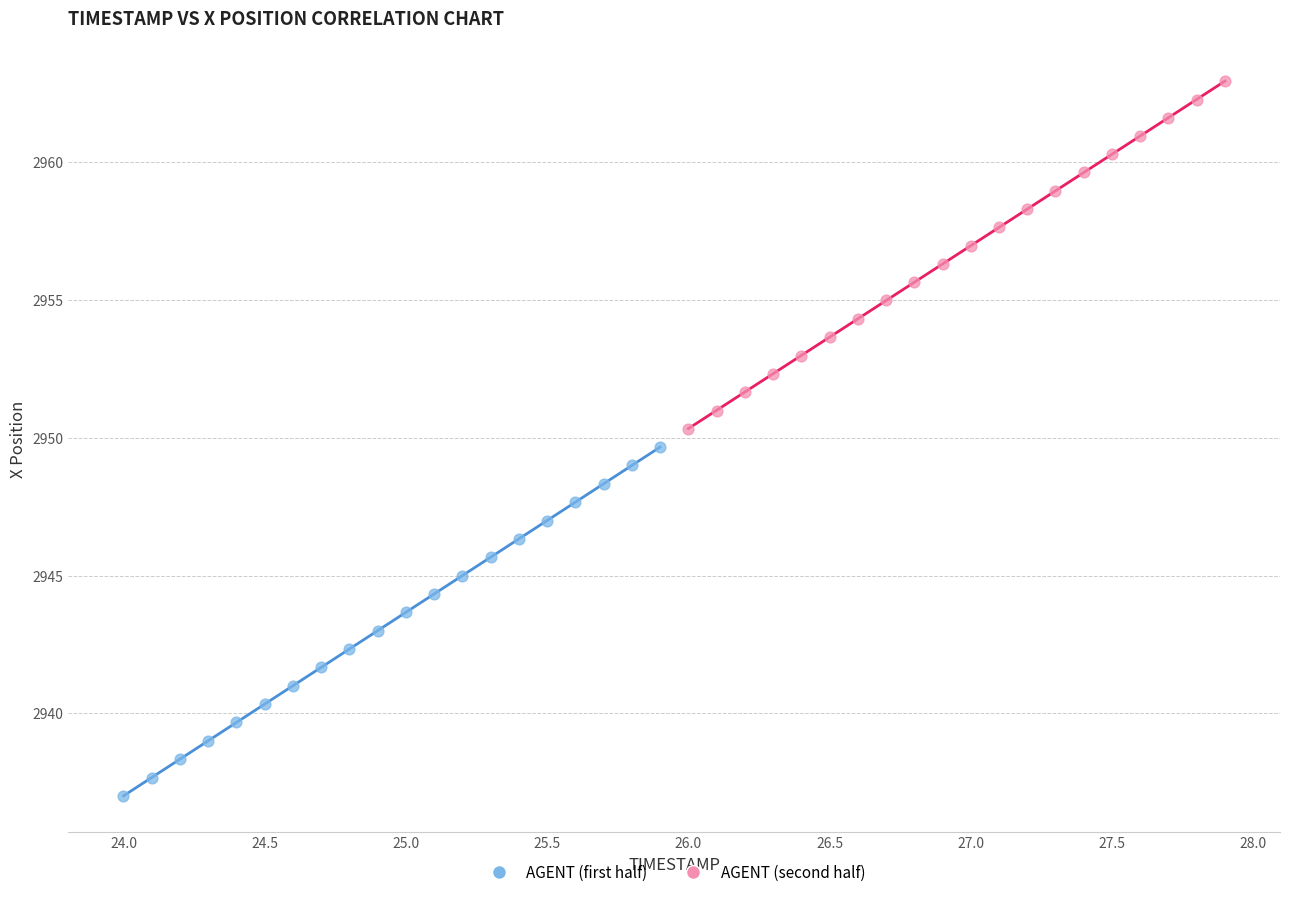

What are all the series names shown in the legend?

AGENT (first half), AGENT (second half)